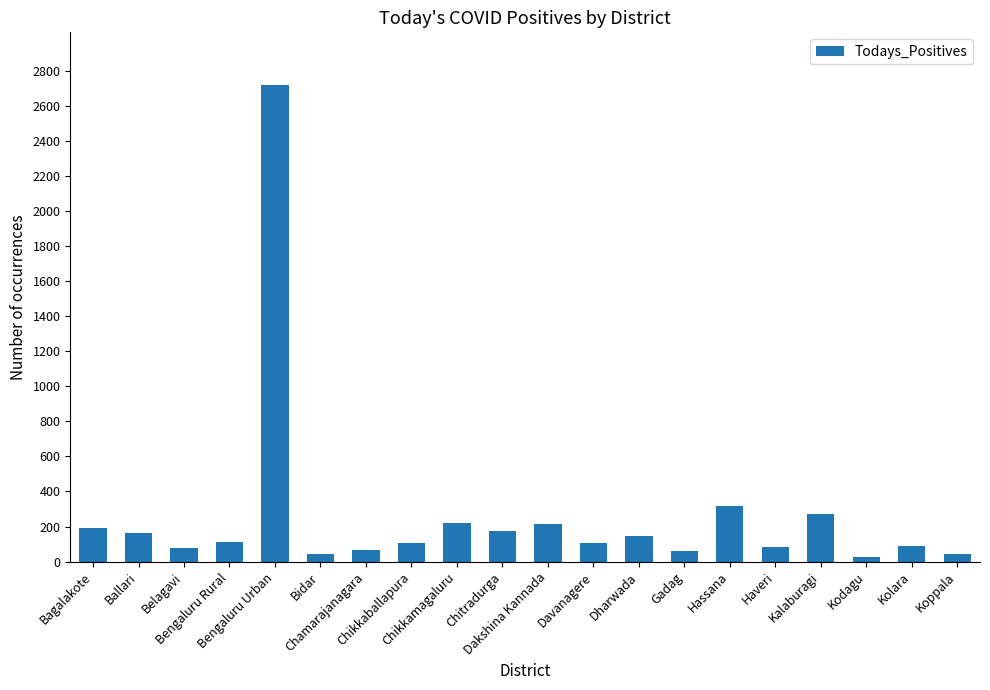

What is the greatest value displayed?

2722